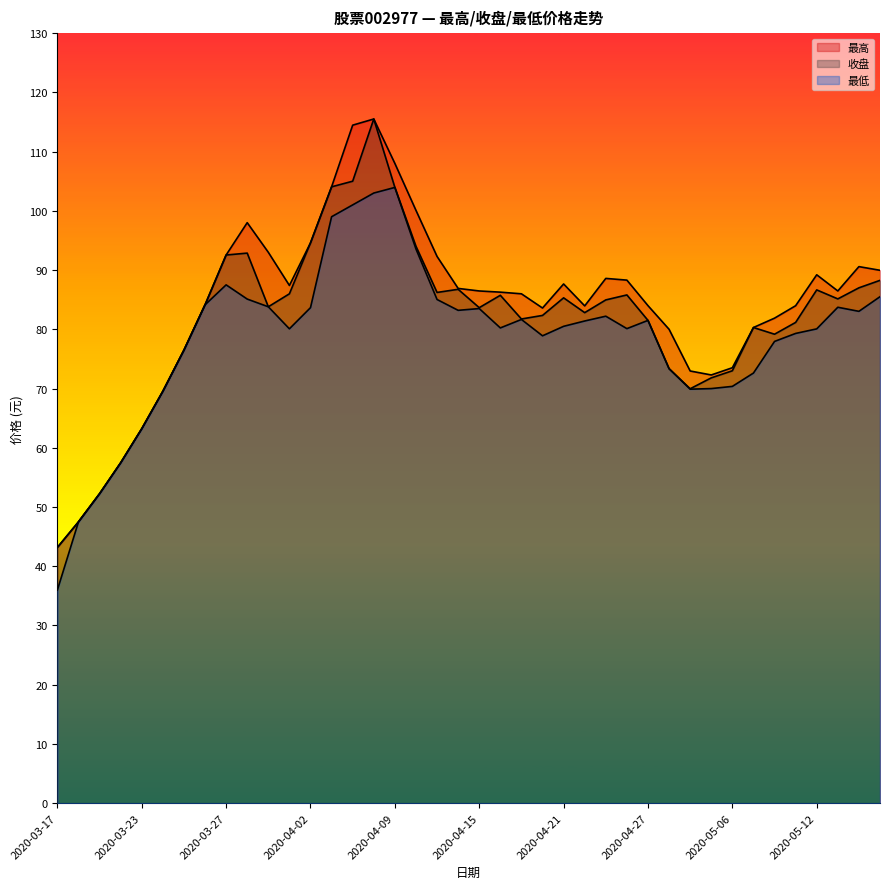

Which series has the largest total across all categories?

最高